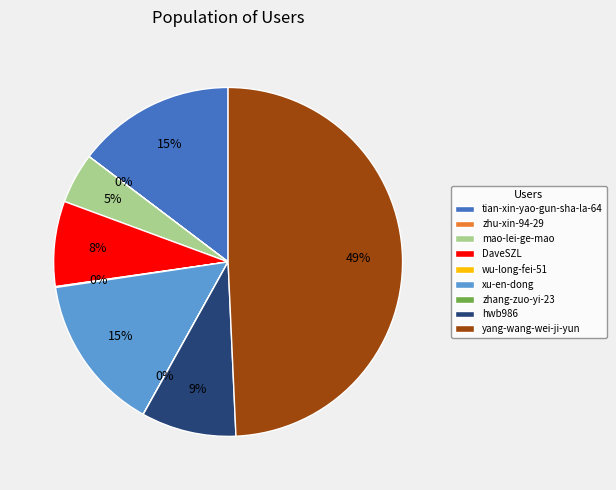

Which slice is the largest?

yang-wang-wei-ji-yun